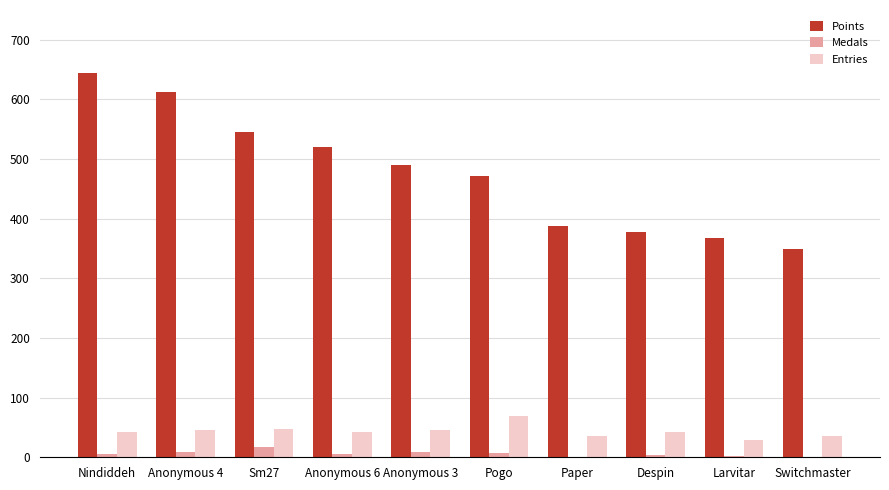

Which category has the highest value in the Points series?

Nindiddeh